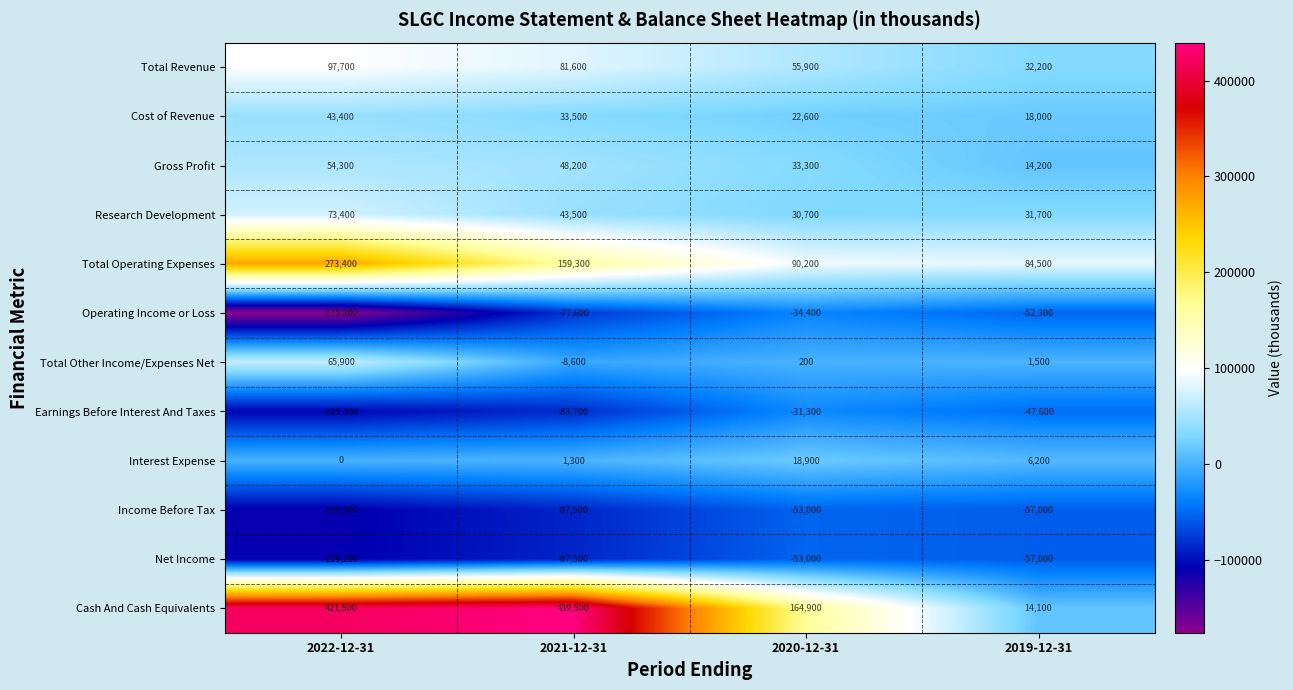

The Operating Income or Loss series shows -34400 at 2020-12-31. True or false?

True